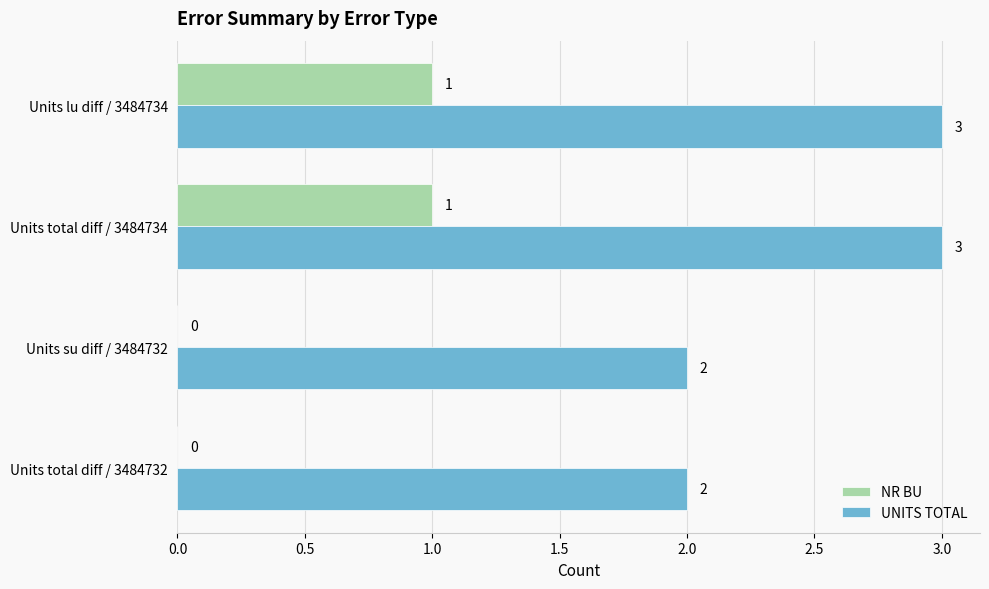

What is the sum of the UNITS TOTAL values at Units total diff / 3484732 and Units lu diff / 3484734?

5